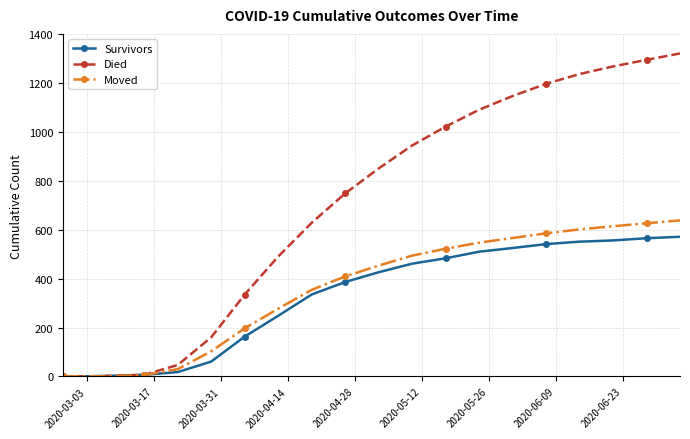

What is the maximum value for Died?

1320